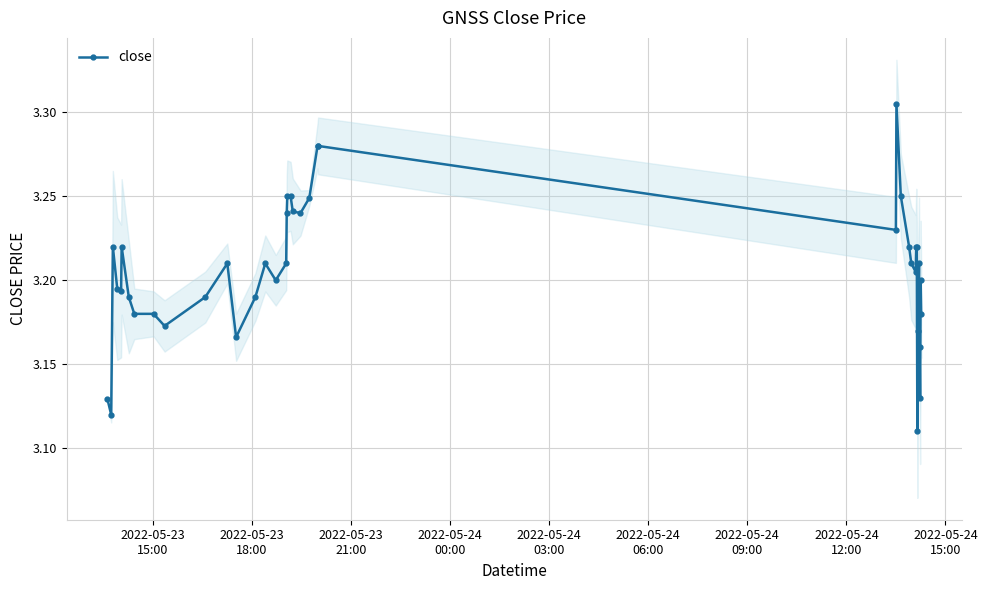

How many close values are between 3 and 4?

40